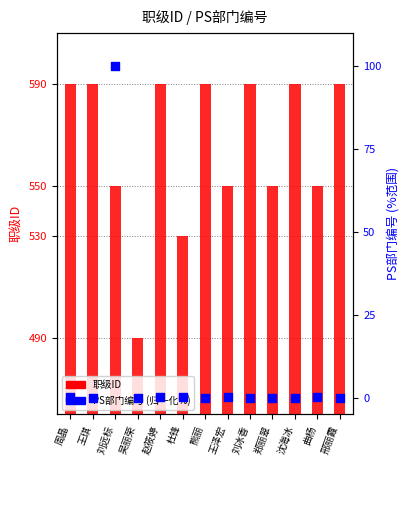

Which series contains the lowest Y value?

PS部门编号 (normalized %)